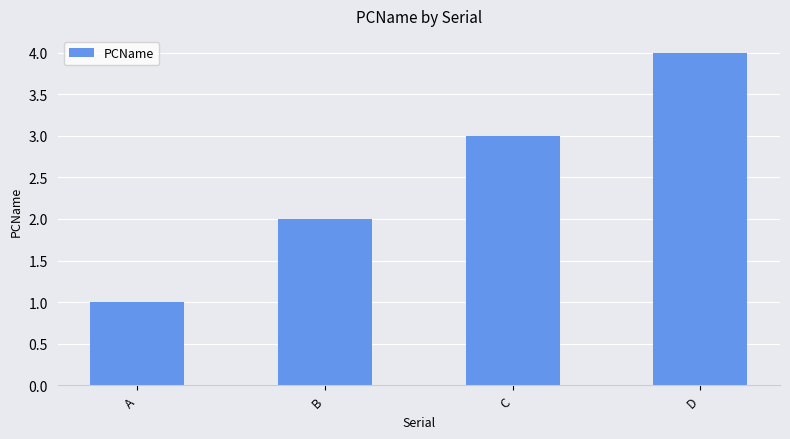

What is the maximum value shown in the chart?

4